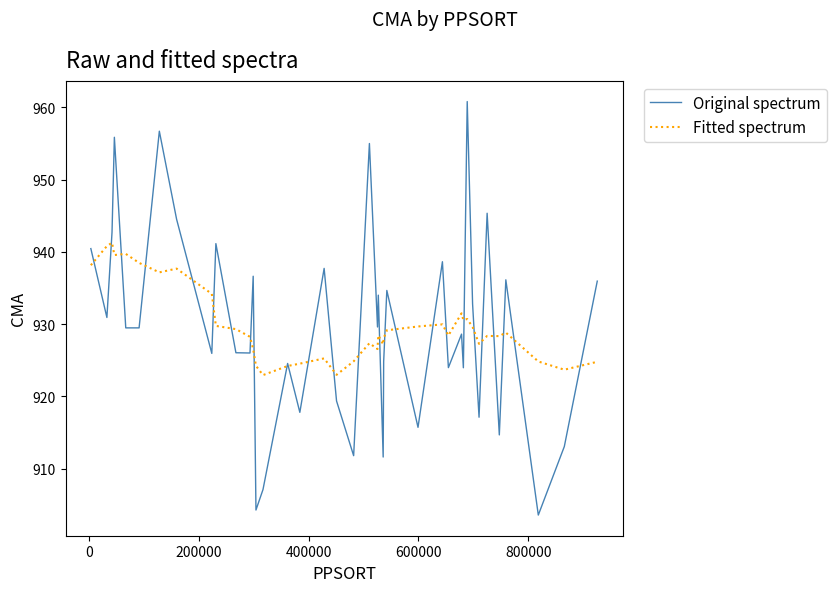

What is the average value of the Fitted spectrum series?

929.8